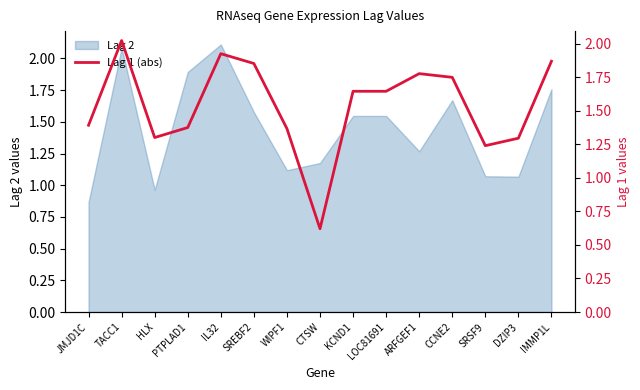

Reading left to right, transcribe all the data shown in this chart.

JMJD1C=1.4	TACC1=2.0	HLX=1.3	PTPLAD1=1.4	IL32=1.9	SREBF2=1.9	WIPF1=1.4	CTSW=0.6	KCND1=1.6	LOC81691=1.6	ARFGEF1=1.8	CCNE2=1.7	SRSF9=1.2	DZIP3=1.3	IMMP1L=1.9